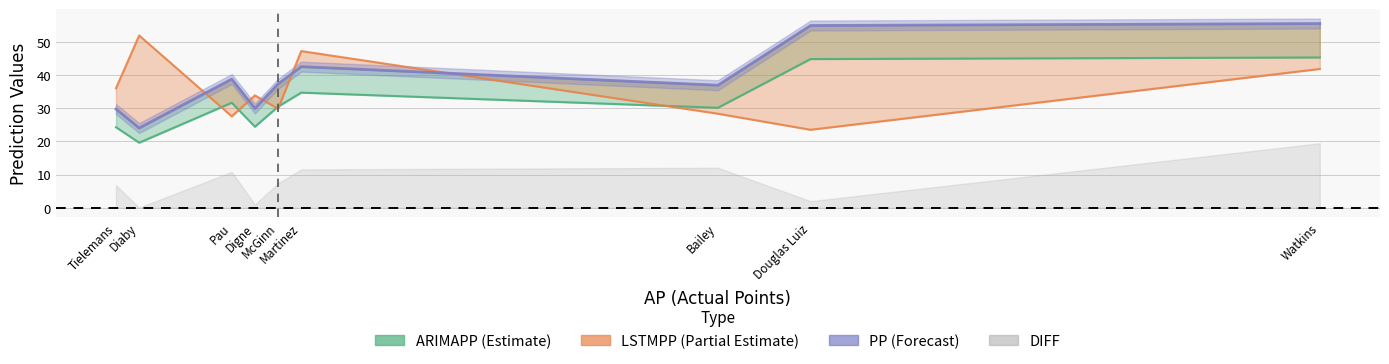

Is it true that LSTMPP equals 36.0 at Tielemans?

True